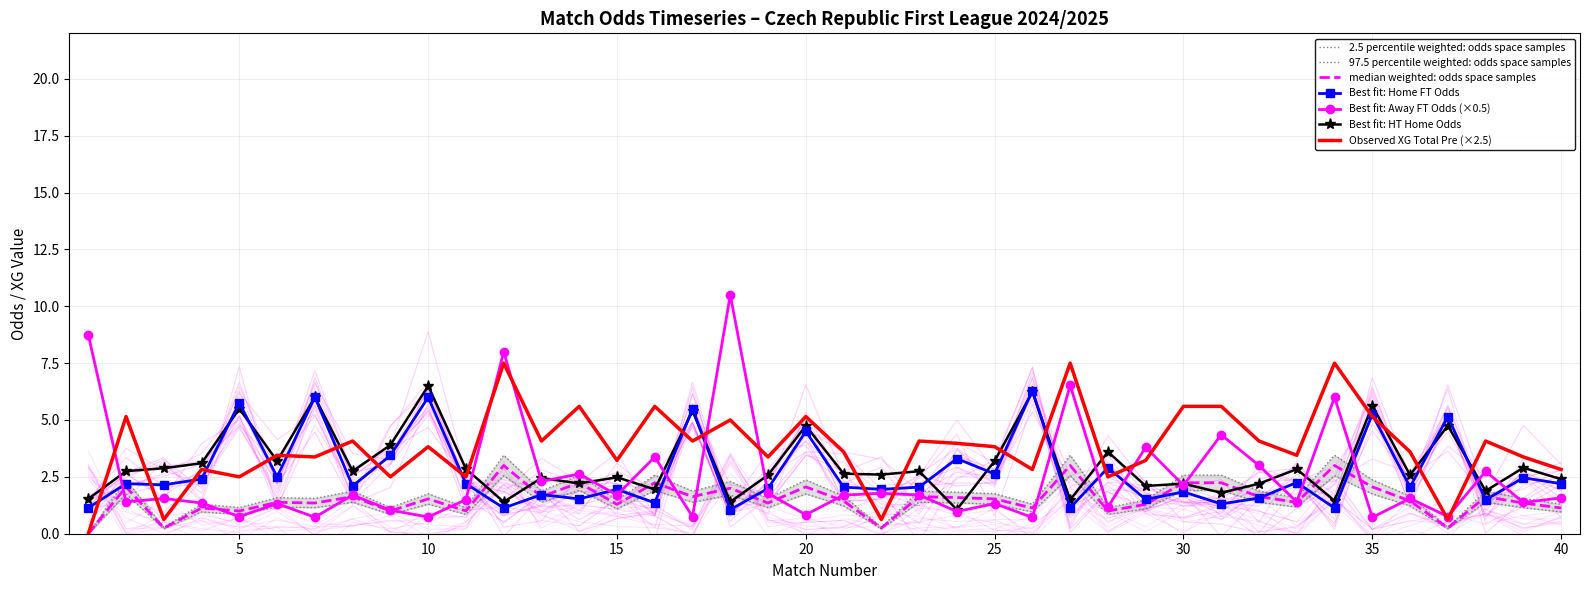

Rank the categories by Odd_H_FT value from lowest to highest.

18, 12, 34, 1, 27, 31, 16, 38, 29, 14, 32, 13, 30, 15, 22, 19, 21, 23, 36, 8, 3, 2, 11, 40, 33, 4, 39, 6, 25, 28, 24, 9, 20, 37, 35, 17, 5, 7, 10, 26